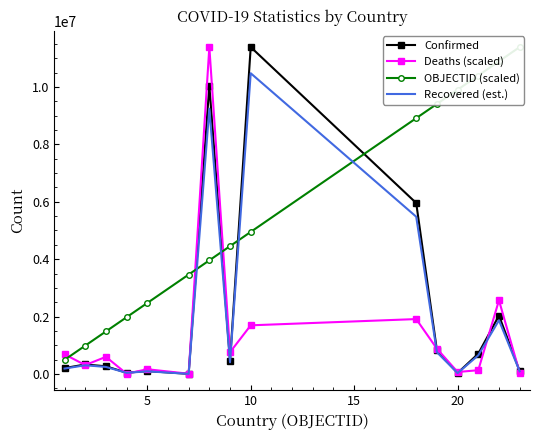

How many categories are shown in the chart?

15